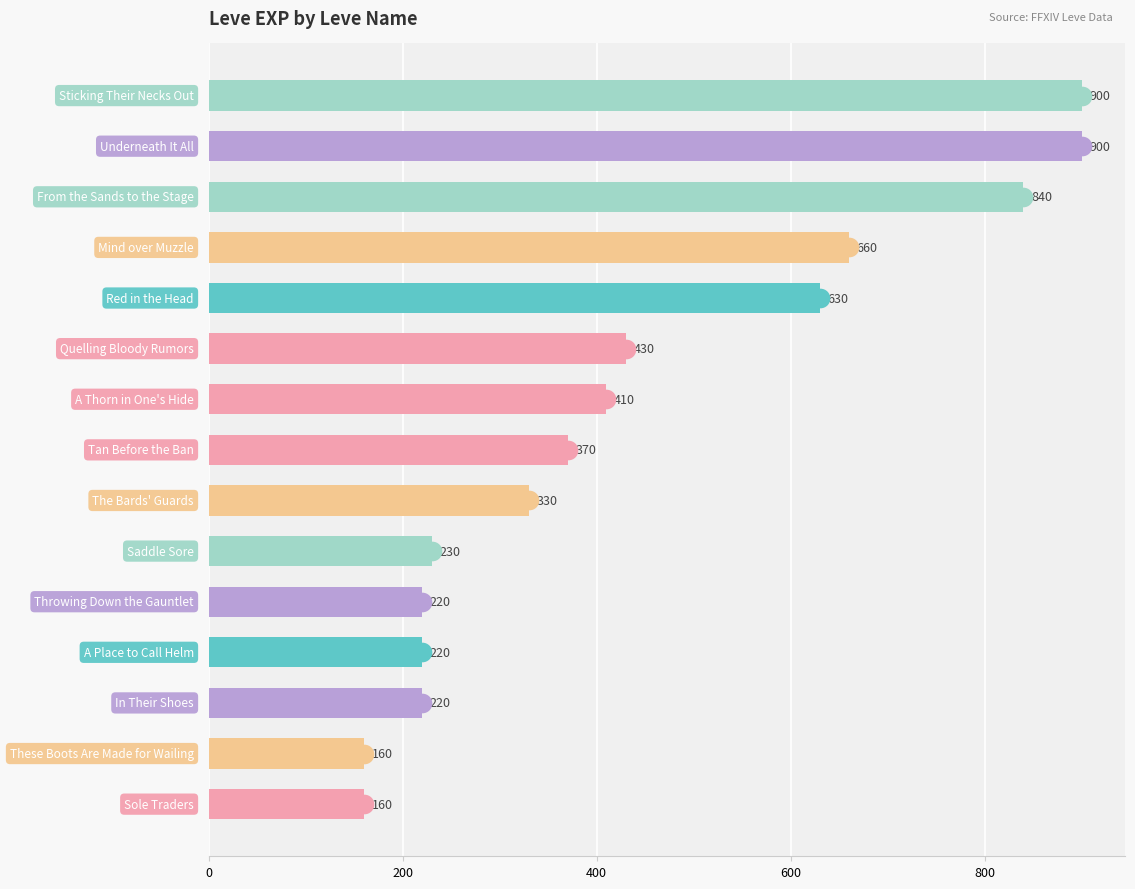

What is the change in value from 7 to 12?

+470